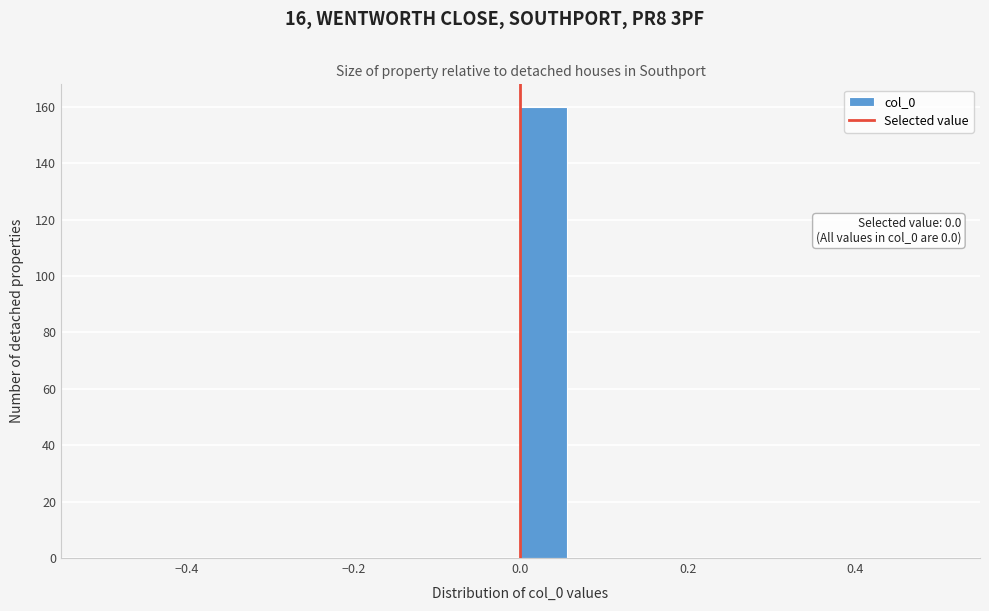

Read against the x-axis, roughly where is the centre of the tallest bar?

0.02